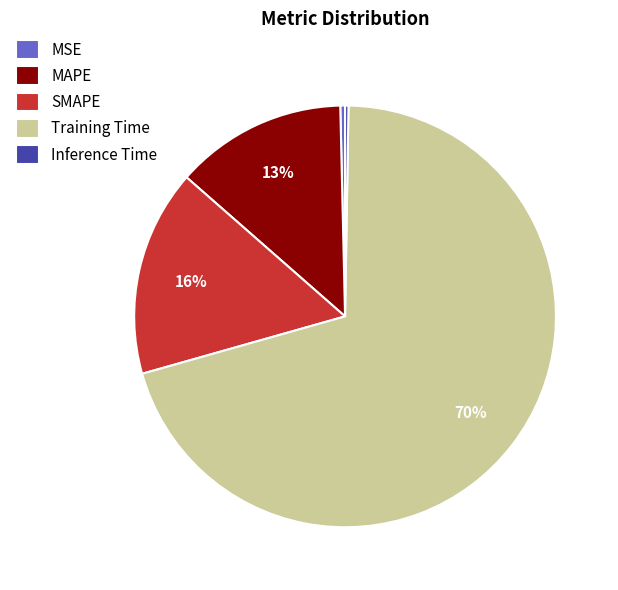

Between SMAPE and MAPE, which is larger?

SMAPE